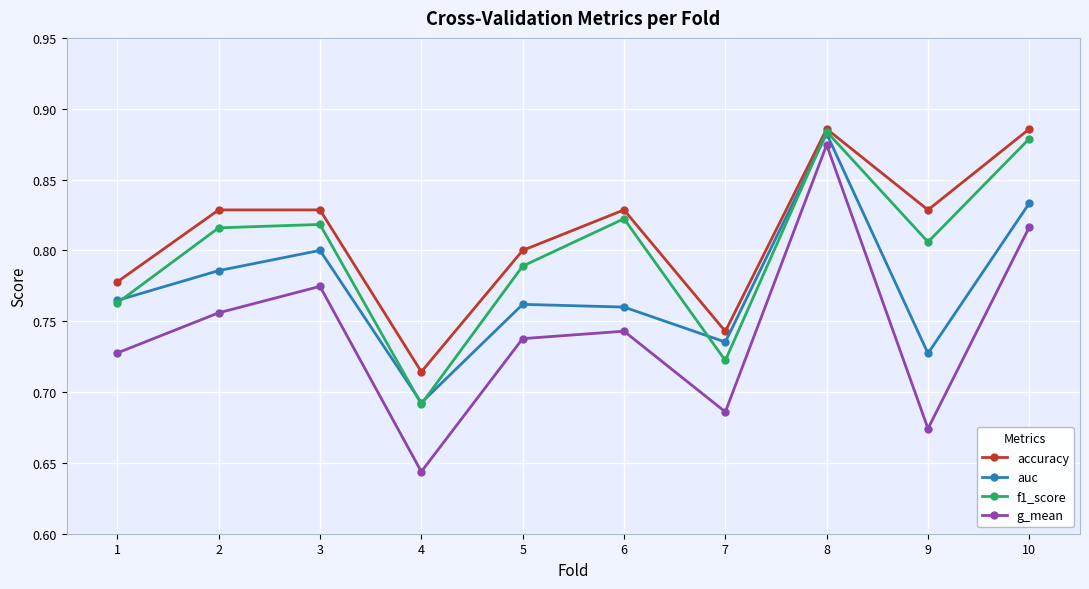

True or false: g_mean has a value of 0.8 at 2.

True